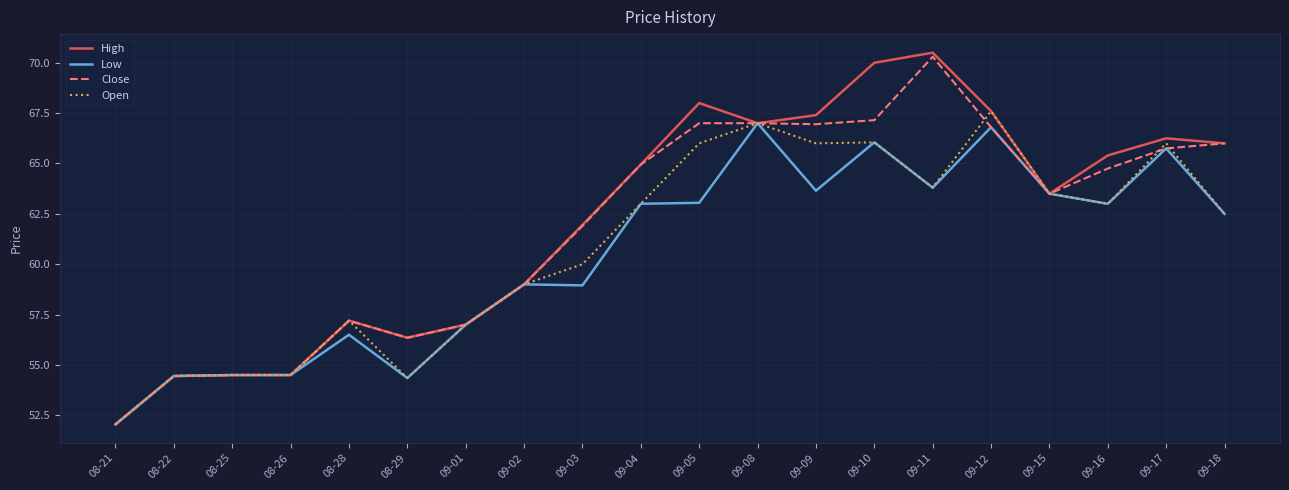

Which series has the widest spread of values?

High